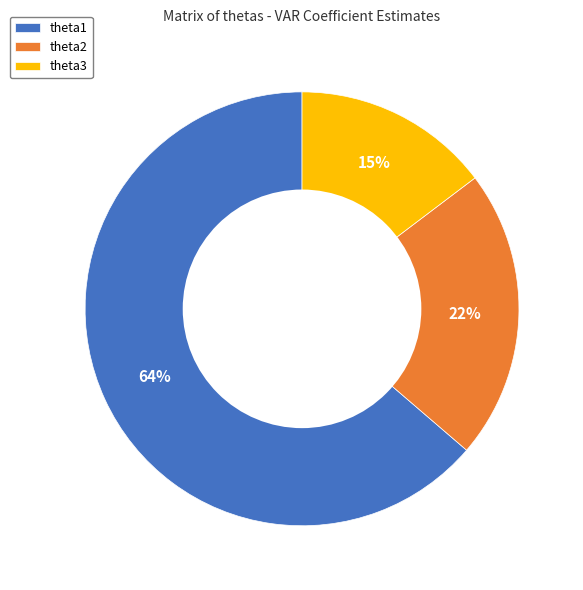

To the nearest percent, what is the difference between the theta2 and theta1 slice percentages?

42%